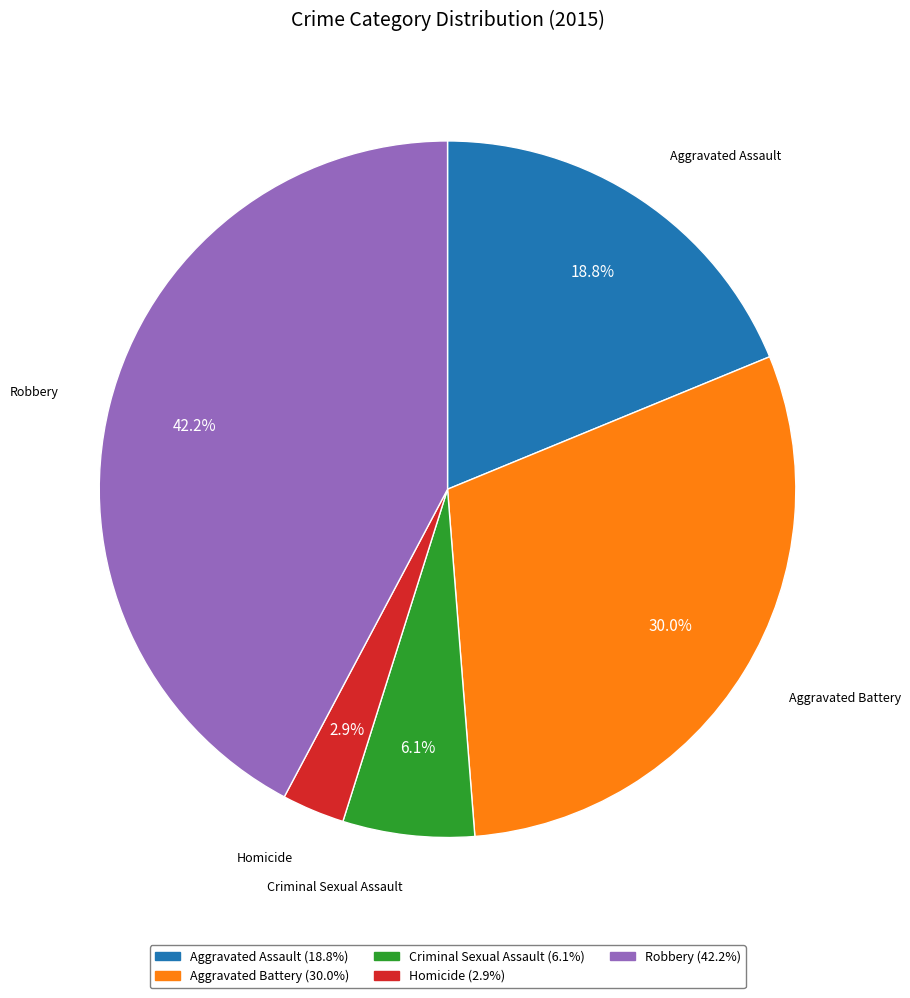

Which slice is the smallest?

Homicide